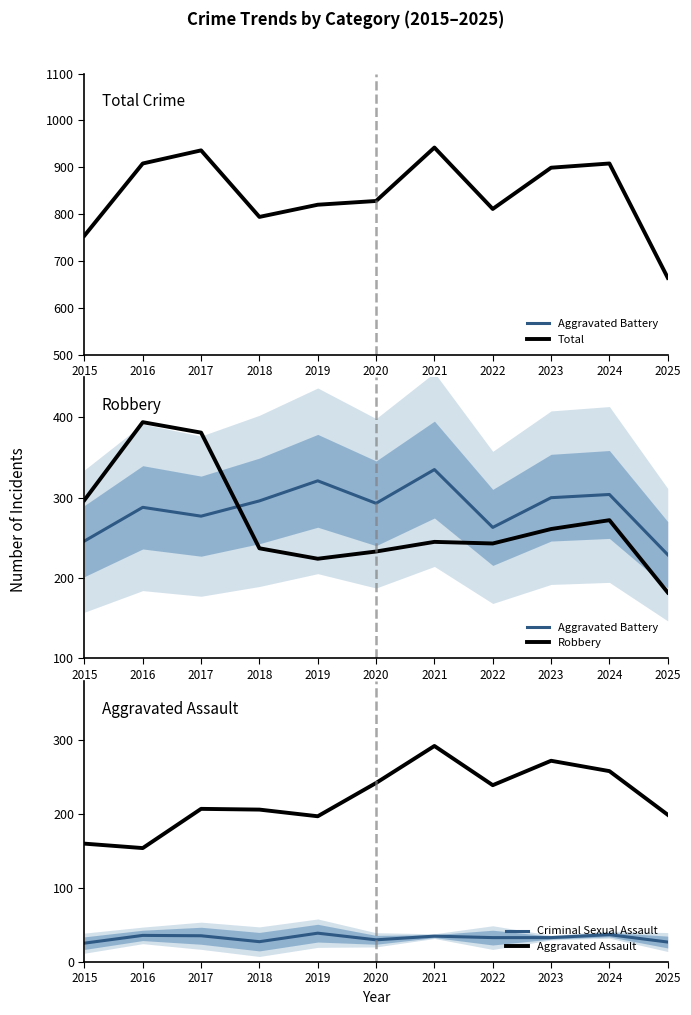

Reading left to right, what are all the values shown in this chart?

Aggravated Battery: 246.0	288.0	277.0	296.0	321.0	293.0	335.0	263.0	300.0	304.0	229.0
Total: 754.0	908.0	936.0	794.0	820.0	828.0	942.0	811.0	899.0	908.0	664.0
Robbery: 297.0	394.0	381.0	237.0	224.0	233.0	245.0	243.0	261.0	272.0	182.0
Criminal Sexual Assault: 25.5	36.0	35.5	27.5	39.0	30.0	35.0	33.0	33.0	37.0	27.0
Aggravated Assault: 160.0	154.0	207.0	206.0	197.0	242.0	292.0	239.0	272.0	258.0	199.0